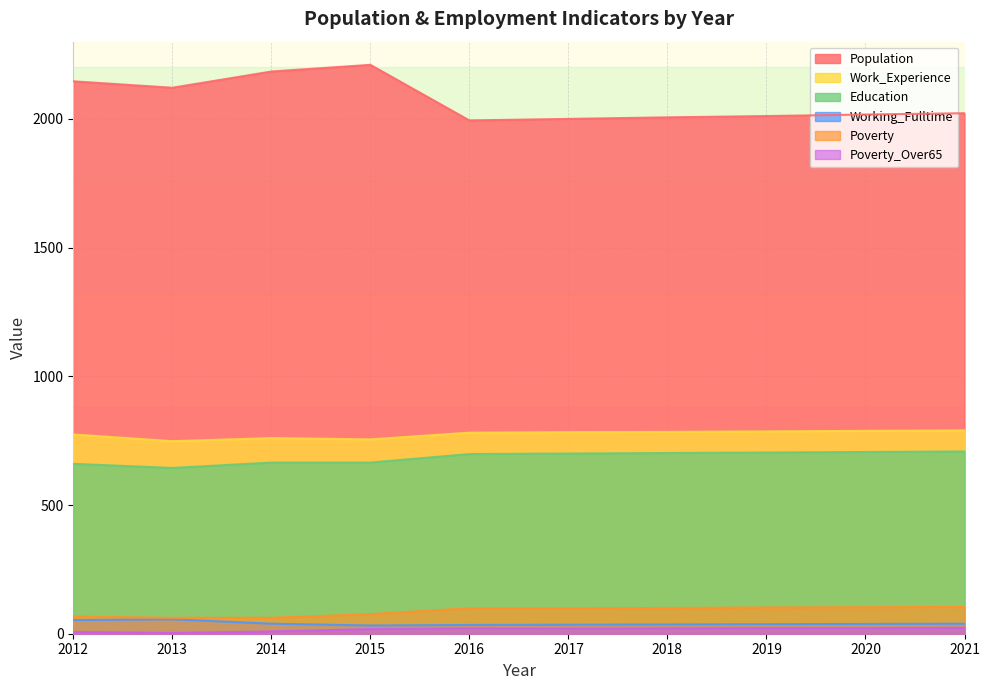

Does the chart display data point markers on the line(s)?

No